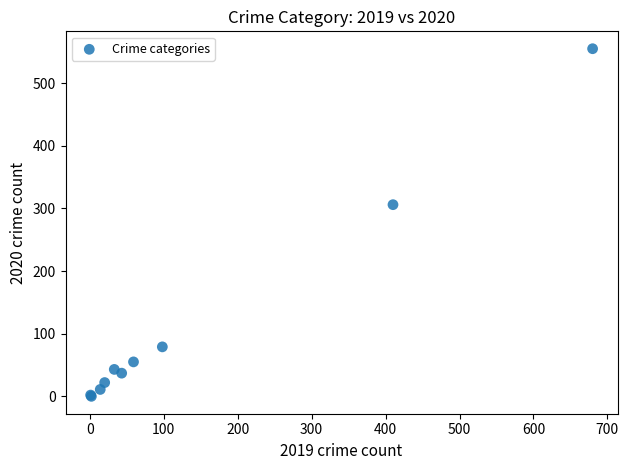

What Y value in the scatter plot is closest to 277?

306